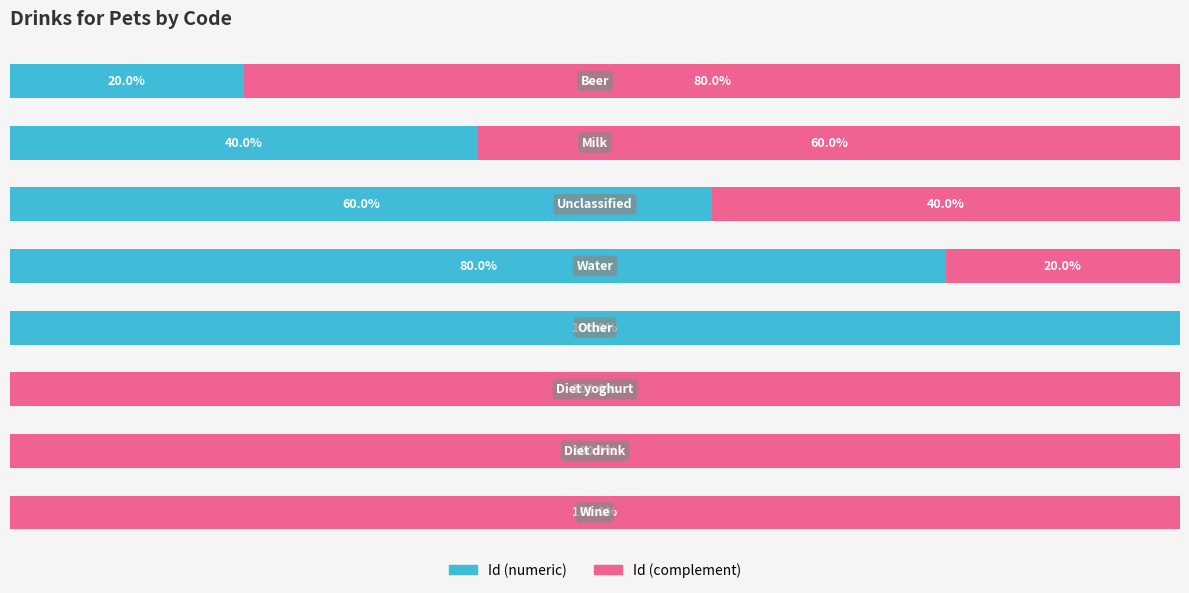

What are all the series names shown in the legend?

Id (numeric), Id (complement)